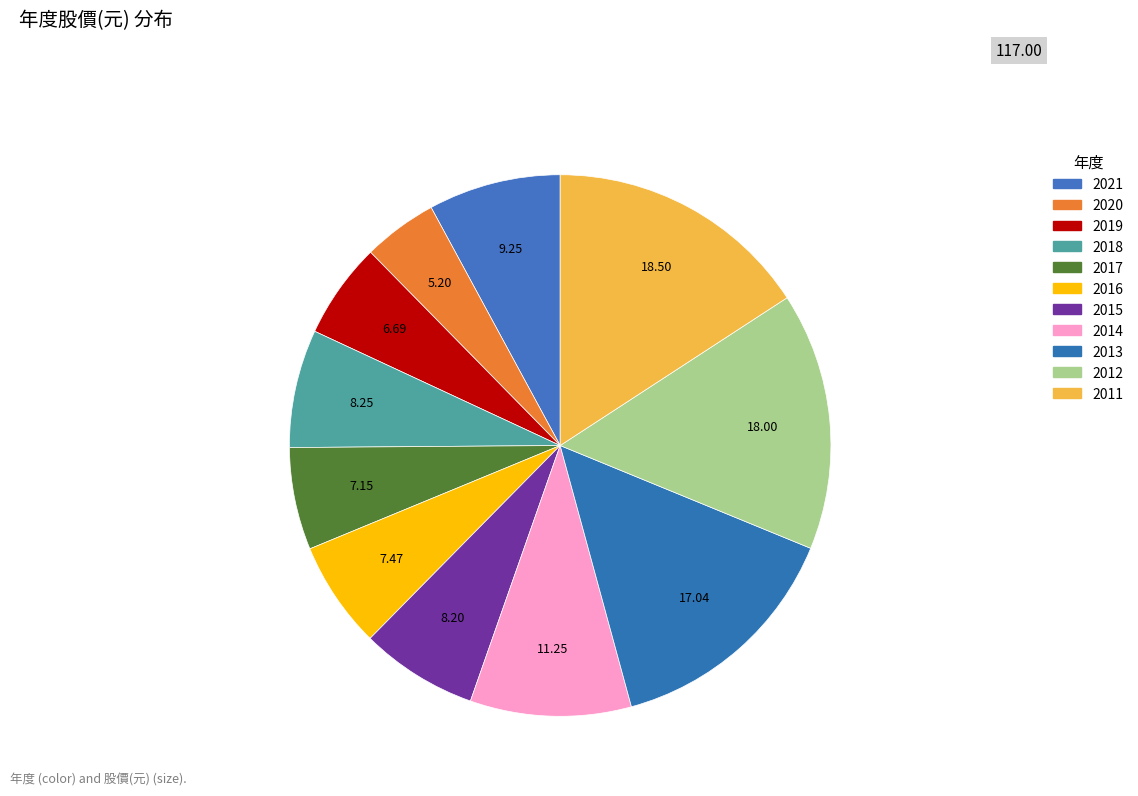

Is 2018 the majority of the pie?

No